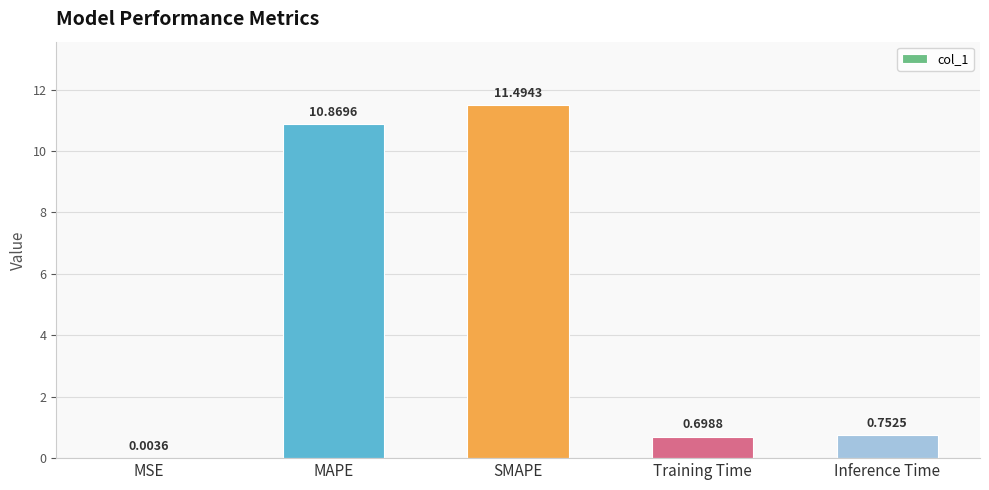

Are the bars grouped side by side (vs. stacked)?

No